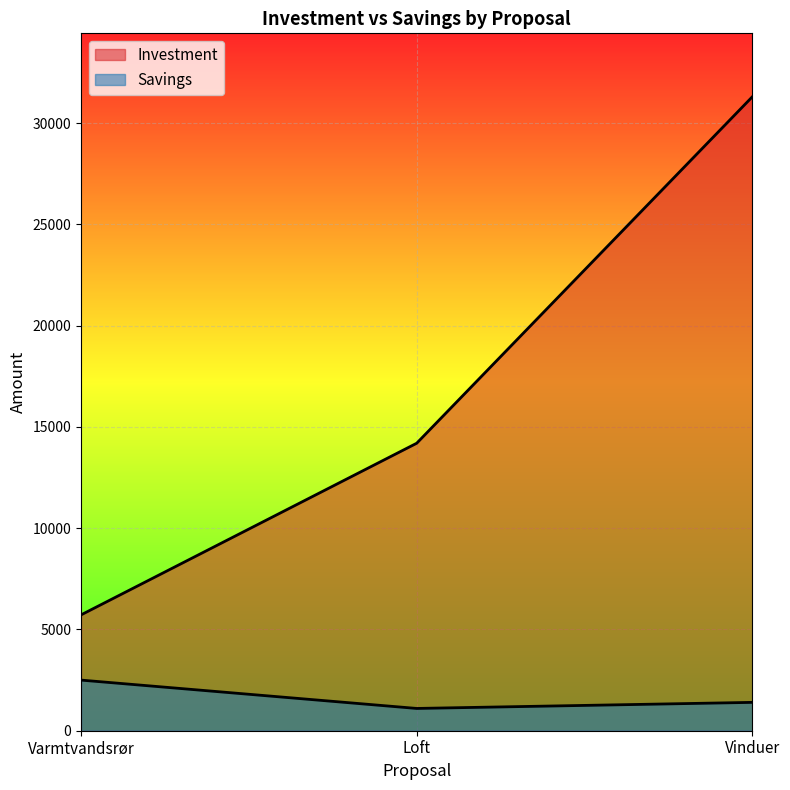

Reading right to left, list all the values displayed in this chart.

Savings: 1400	1100	2500
Investment: 31306	14196	5720